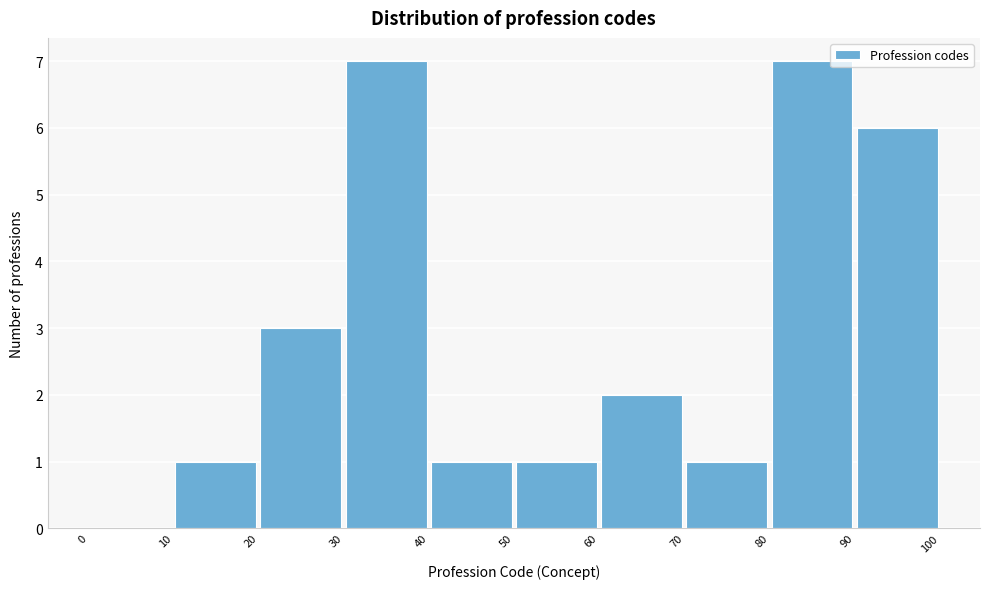

What is the height of the bar covering 50 to 60 on the x-axis? The values are not printed on the chart, so give them approximately, as read against the axis.

1